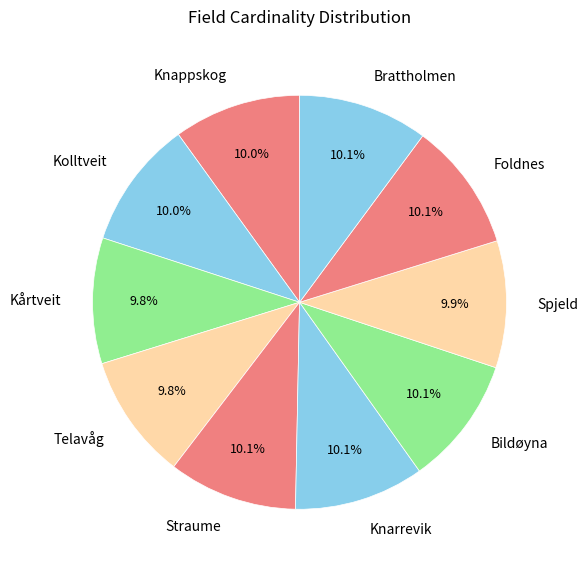

Do Kolltveit and Telavåg together represent more than half of the pie?

No